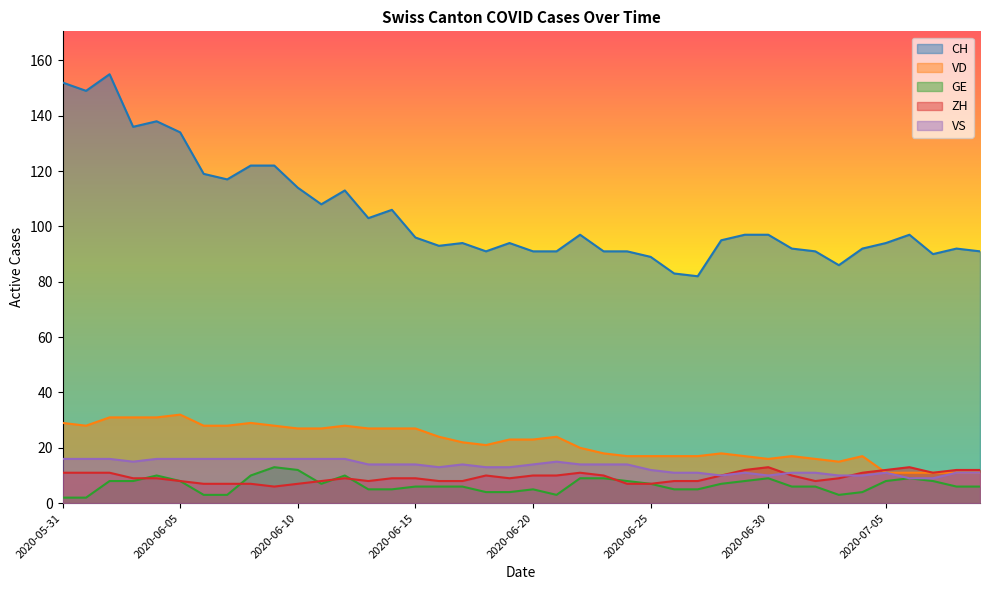

Between 2020-06-29 and 2020-06-24, which is larger?

2020-06-29